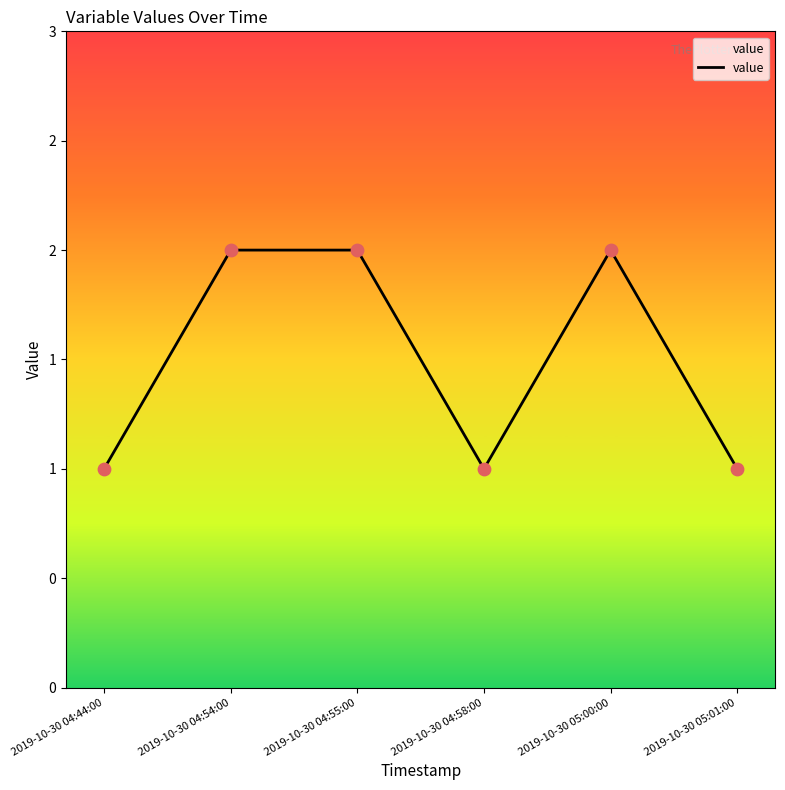

What is the change in value from 2019-10-30 04:55:00 to 2019-10-30 04:58:00?

-1